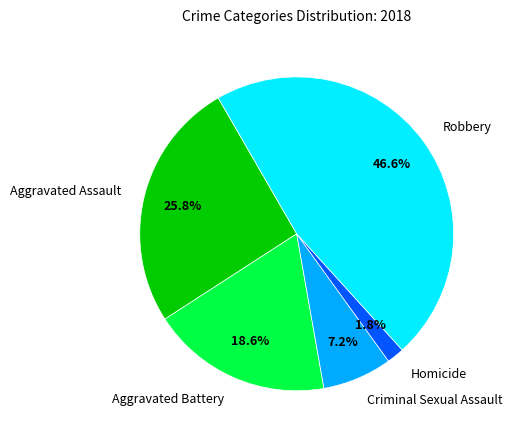

Which has a higher value, Criminal Sexual Assault or Robbery?

Robbery